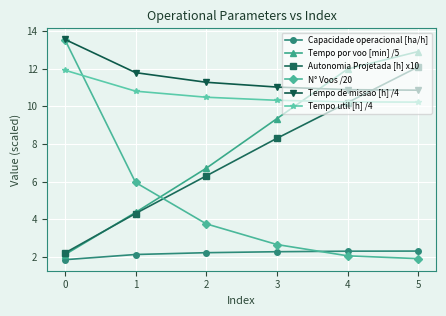

Which category has the highest value across all series?

0